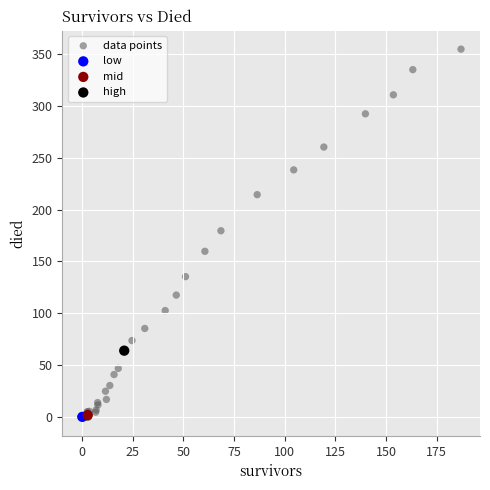

What are all the series names shown in the legend?

data points, low, mid, high